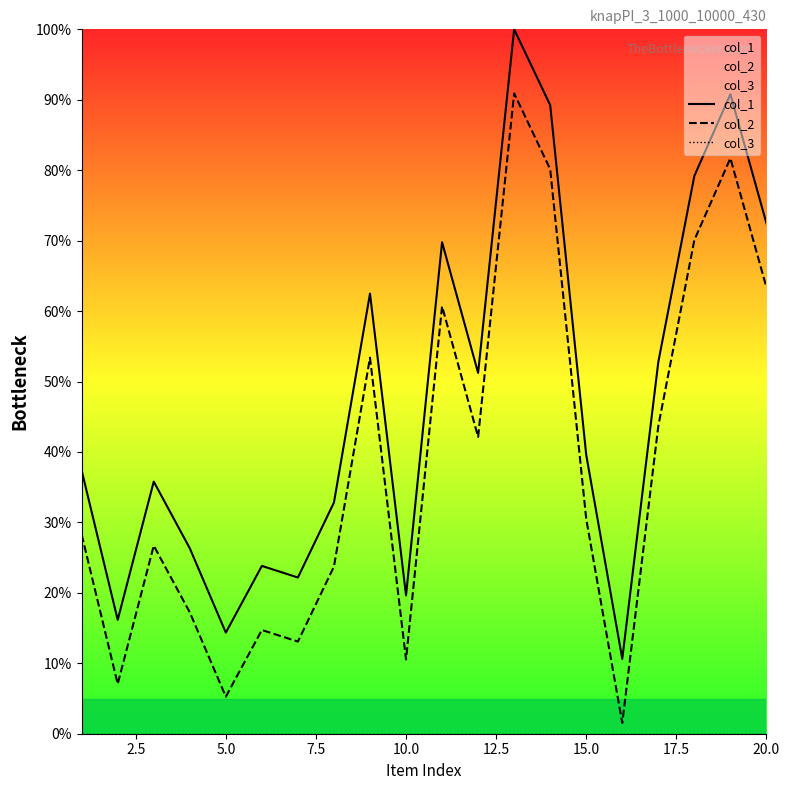

True or false: col_2 and col_1 intersect in this chart.

False